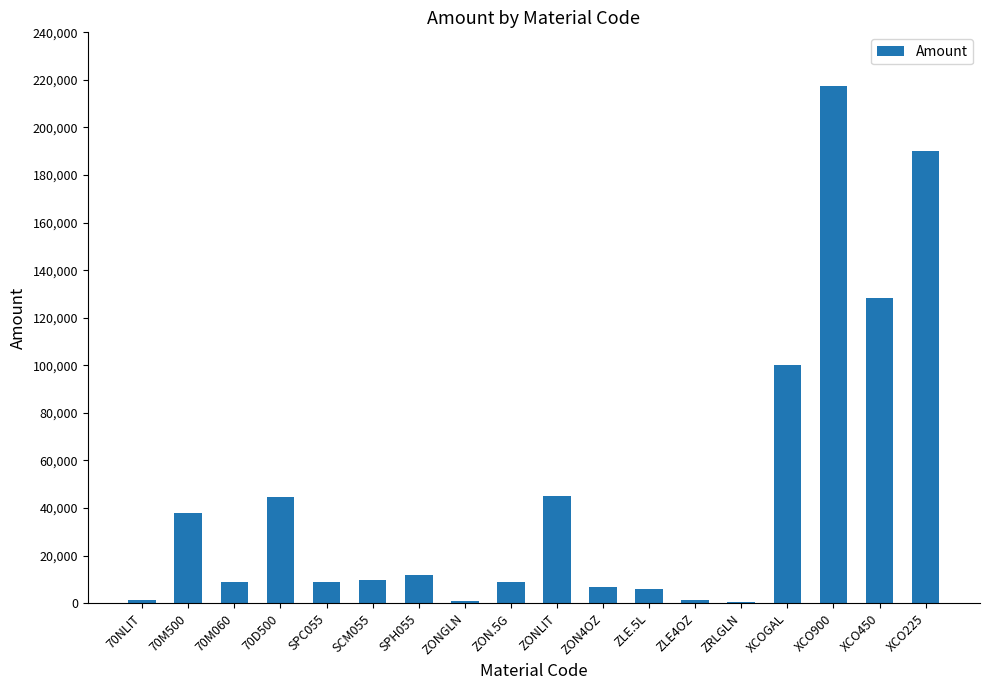

What value does the data have at XCO900?

217486.1